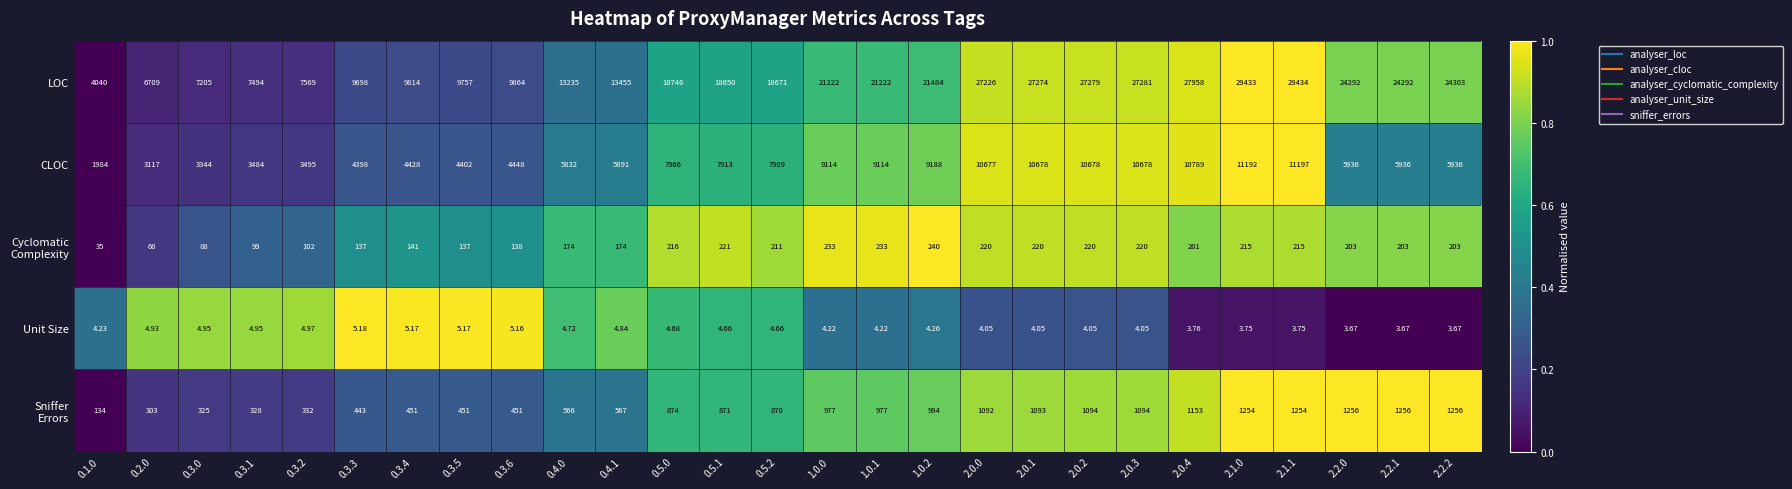

Count the number of categories in the chart.

27